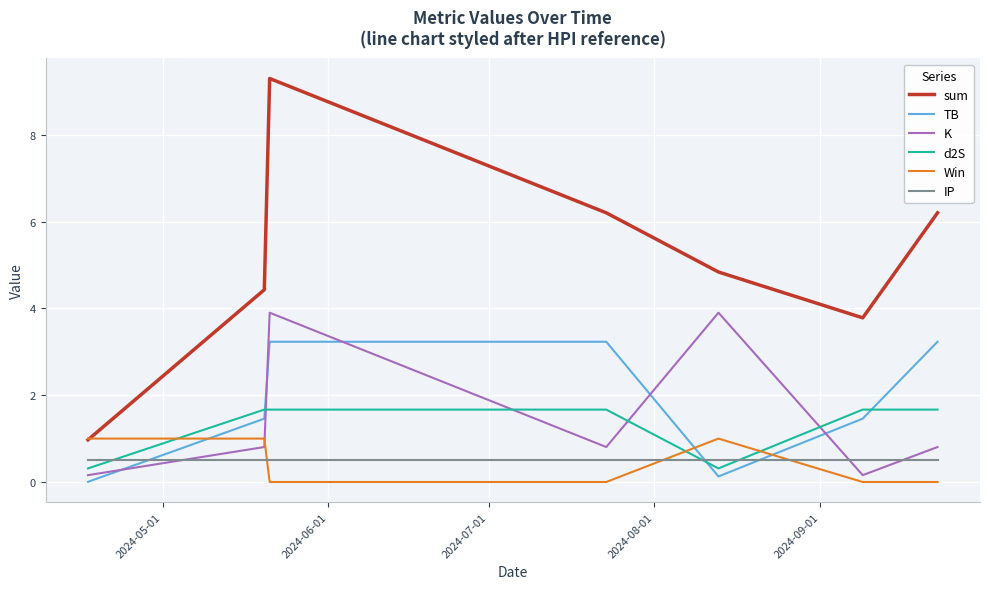

Which series ends up on top after the final intersection of Win and IP?

IP